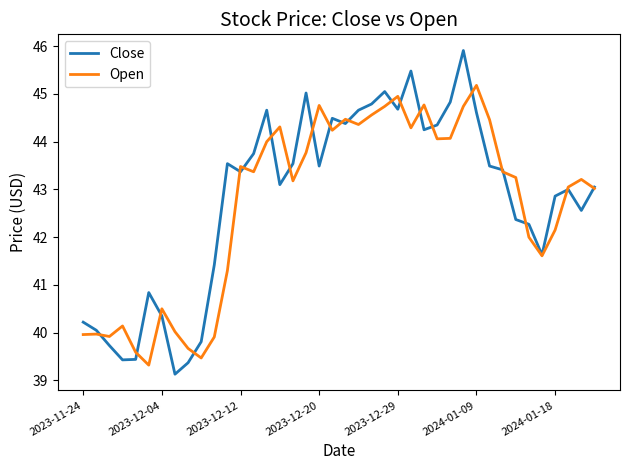

Which series has the largest range (max minus min)?

Close